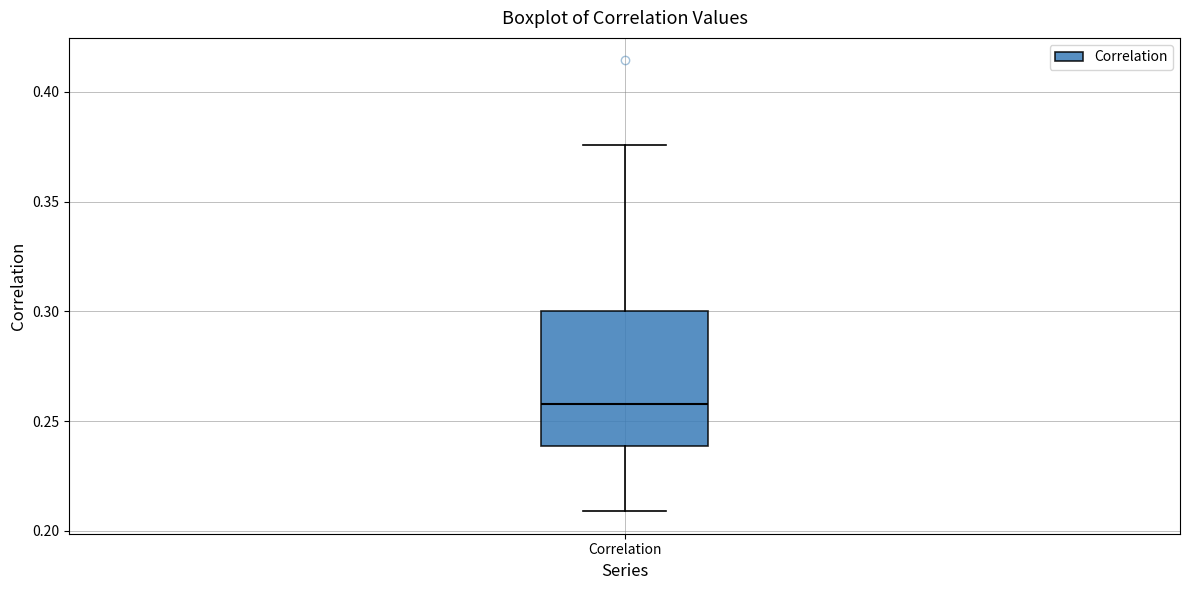

Transcribe this box plot: give where the median line is, the range the box spans, and where the two whiskers end, as read against the y-axis. The values are not printed on the chart, so give them approximately, as read against the axis.

median 0.260, box 0.240 to 0.300, whiskers 0.210 to 0.375